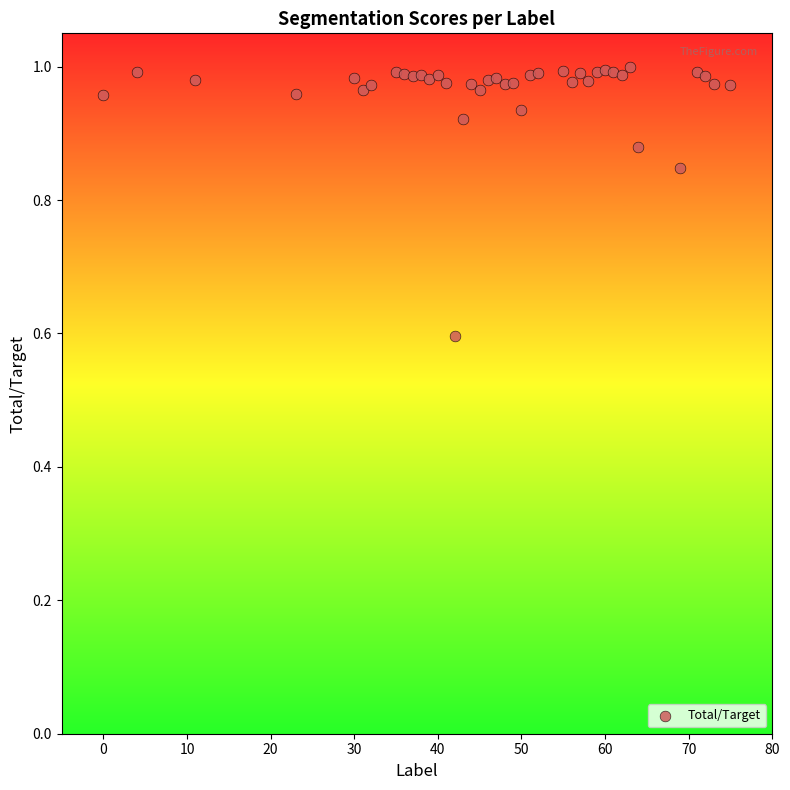

What is the range of Y values (max minus min)?

0.4